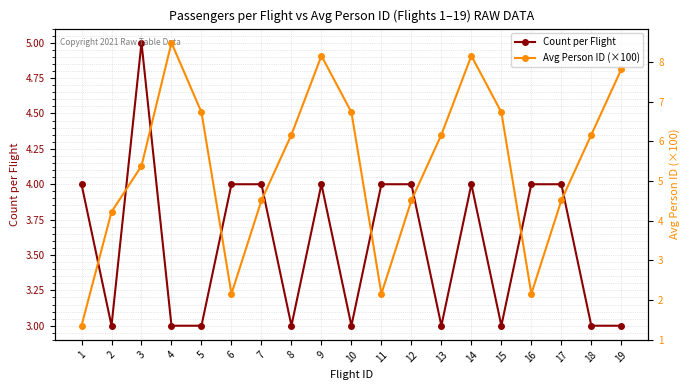

The value of Count per Flight at 7 is 4.0. True or false?

True